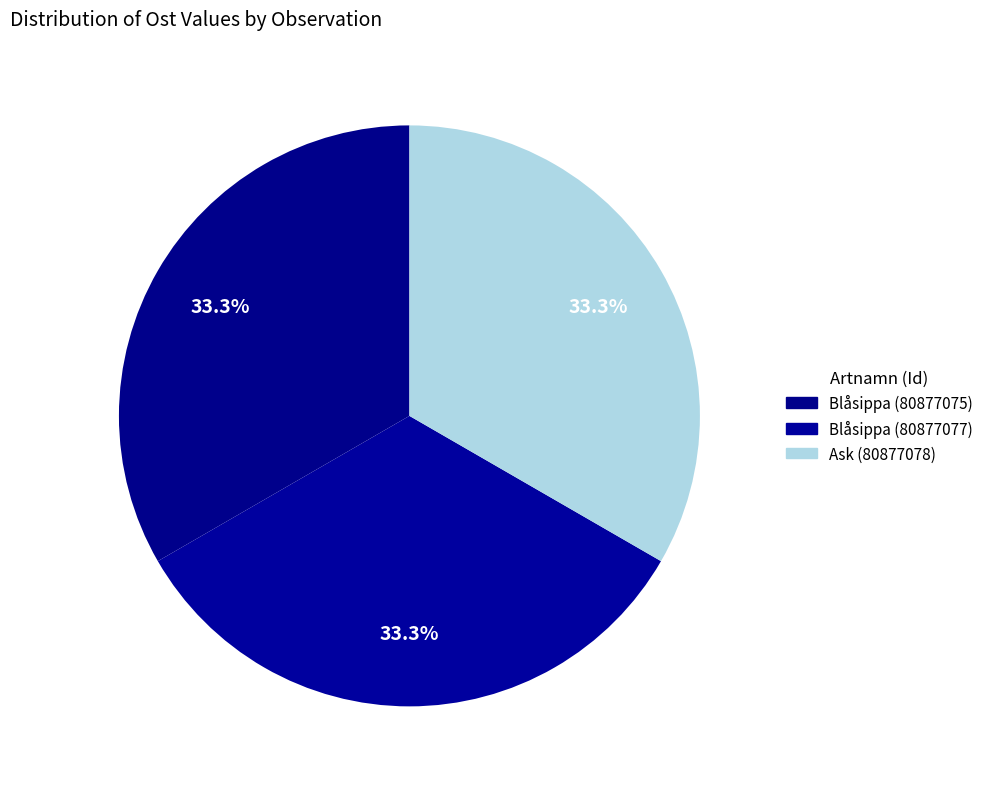

How many slices are in this pie chart?

3